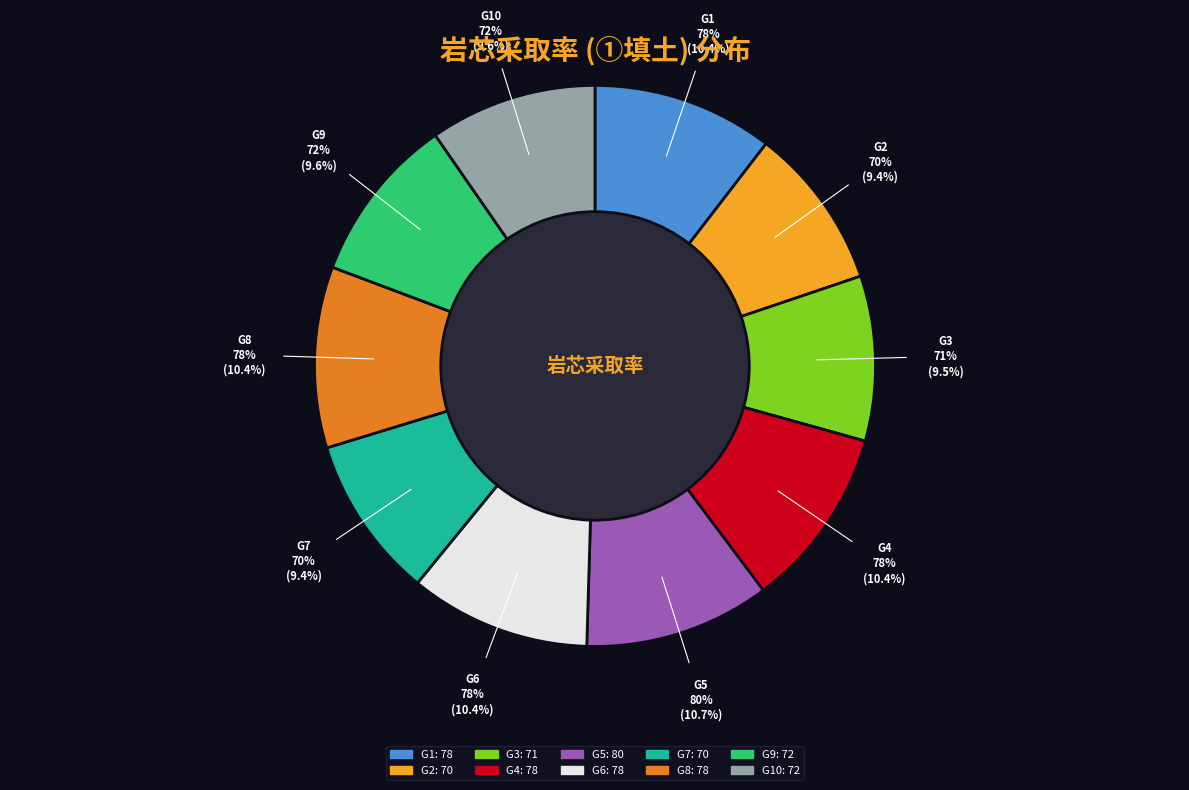

What percentage is the G9 slice, to the nearest percent?

10%